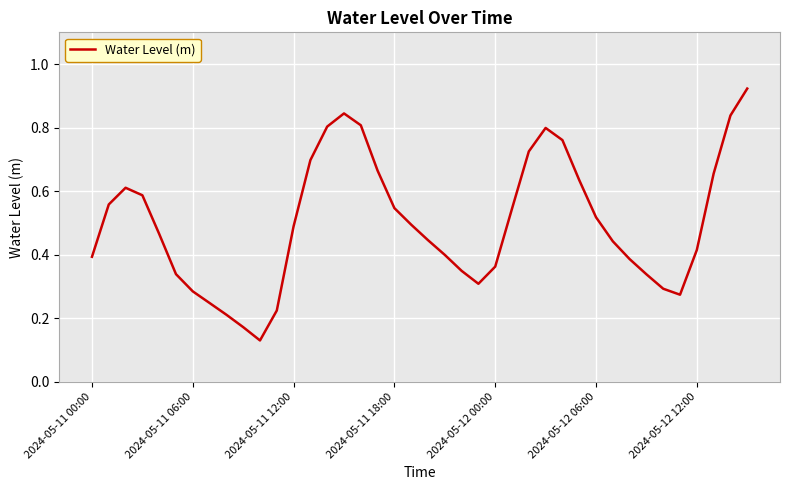

The value at 2024-05-11 12:00 is 0.5. True or false?

True